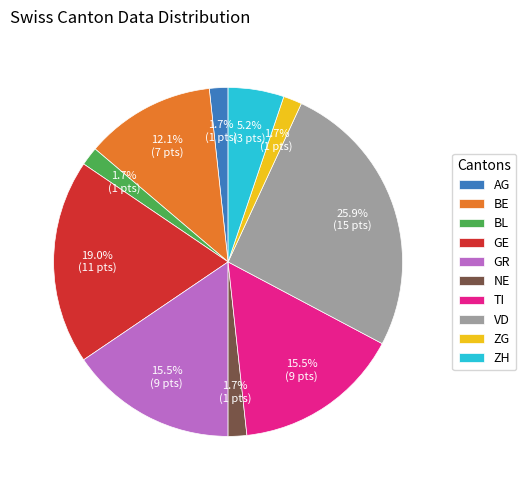

Does any single category account for the majority?

No